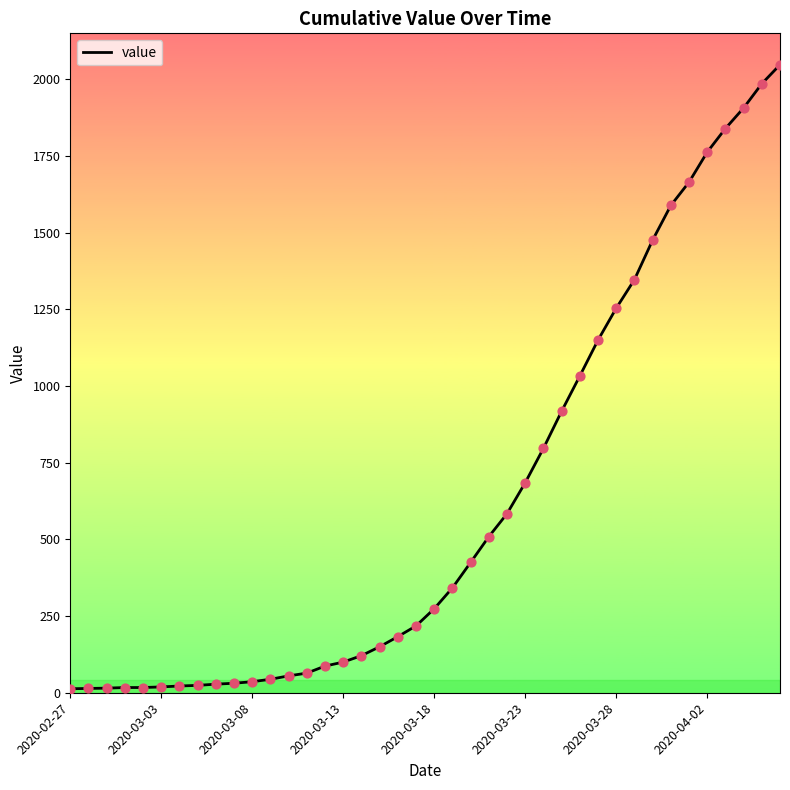

What is the greatest value displayed?

2048